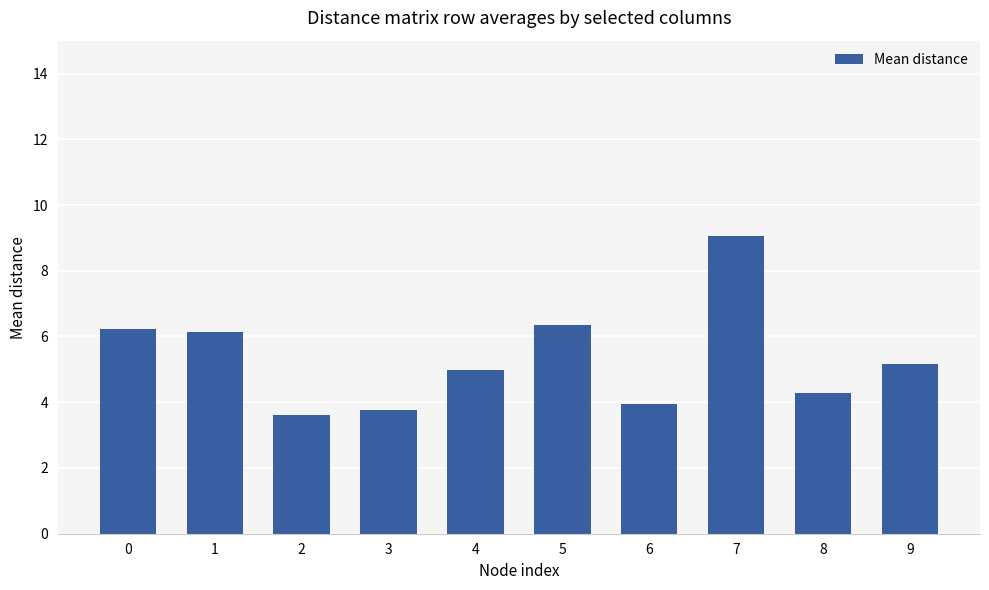

At which category does the chart reach its peak across all series?

7